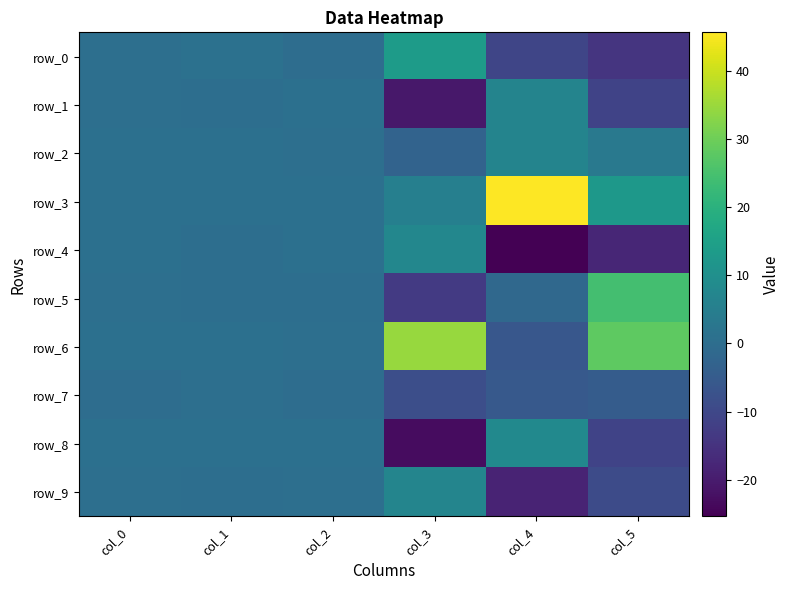

Between col_3 and col_4, which is larger?

col_3